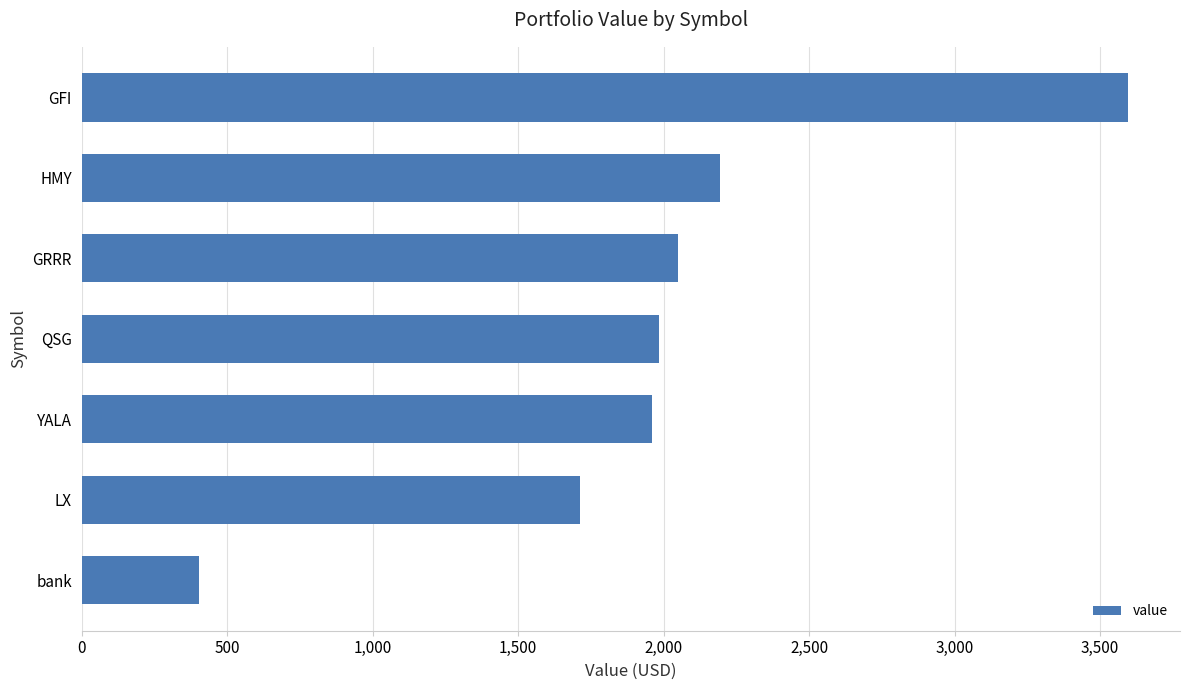

Are the bars grouped side by side (vs. stacked)?

No